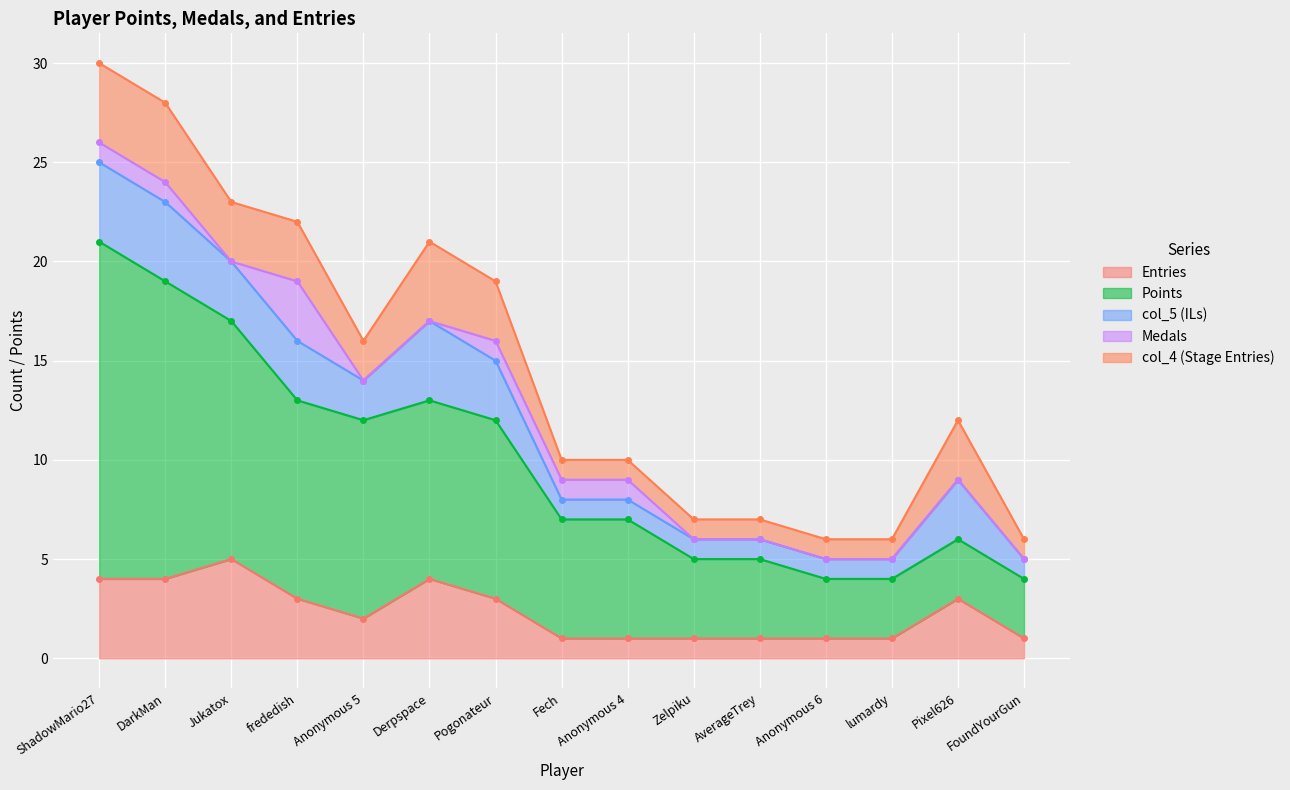

The Medals series shows 0 at Pixel626. True or false?

True